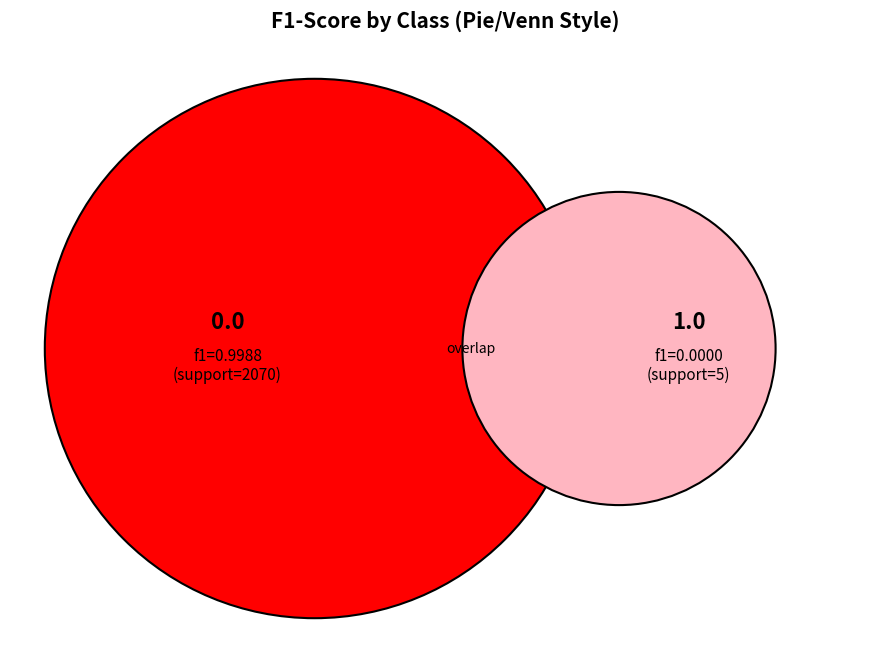

To the nearest percent, what percentage of the pie is 0.0?

100%